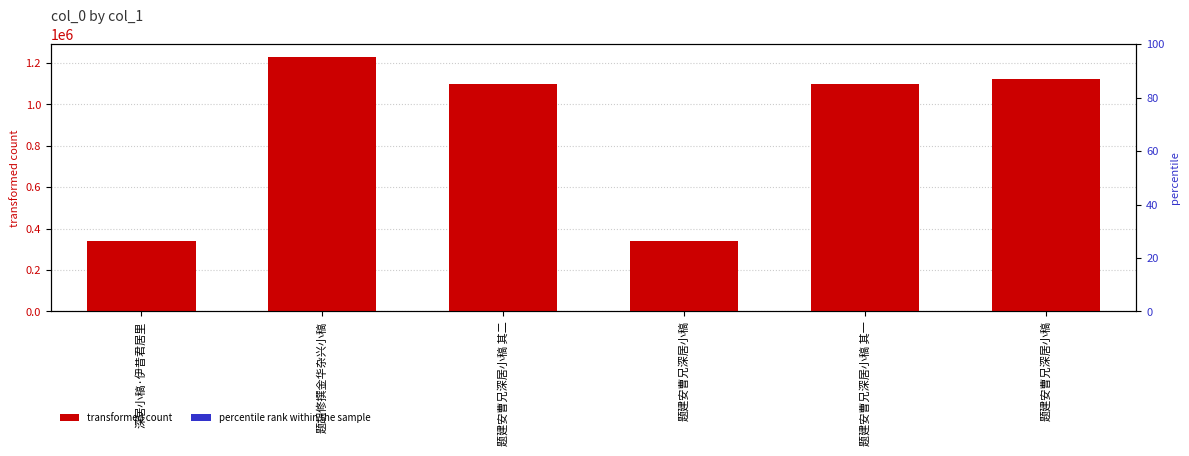

At how many categories does at least one series exceed 75976?

6